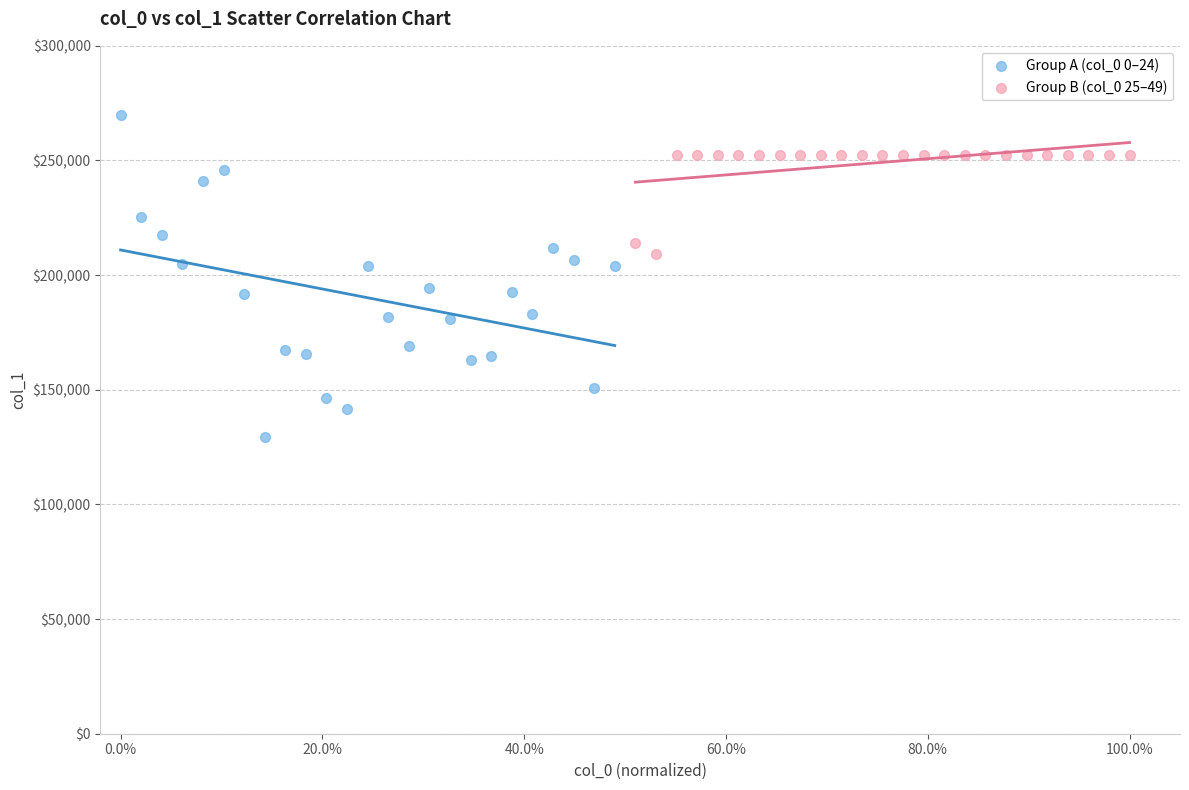

What are all the series names shown in the legend?

Group A (col_0 0–24), Group B (col_0 25–49)